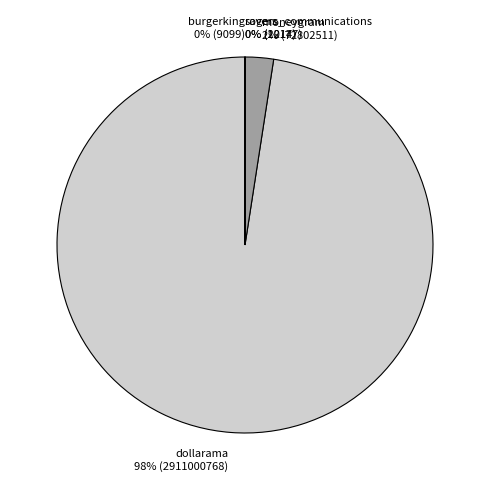

True or false: dollarama 98% (2911000768) accounts for 92% of the total.

False